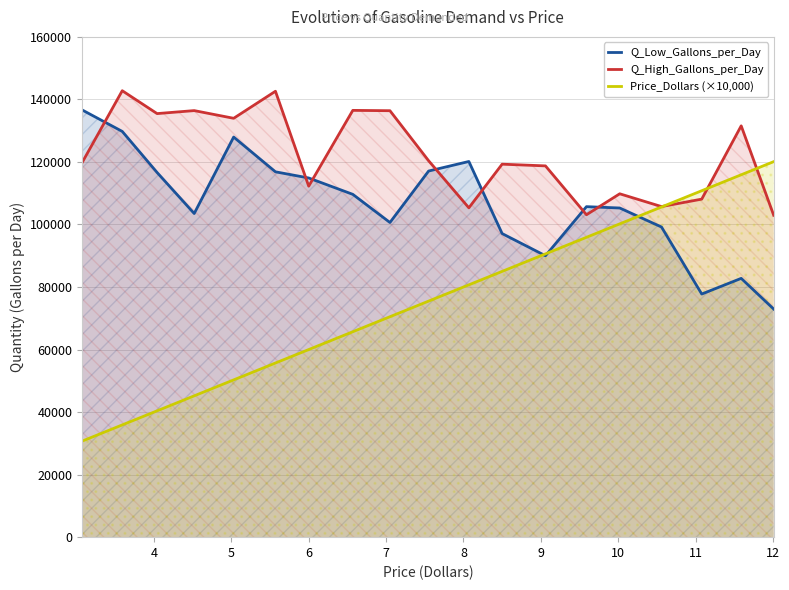

Which series has the largest range (max minus min)?

Price_Dollars (×10,000)